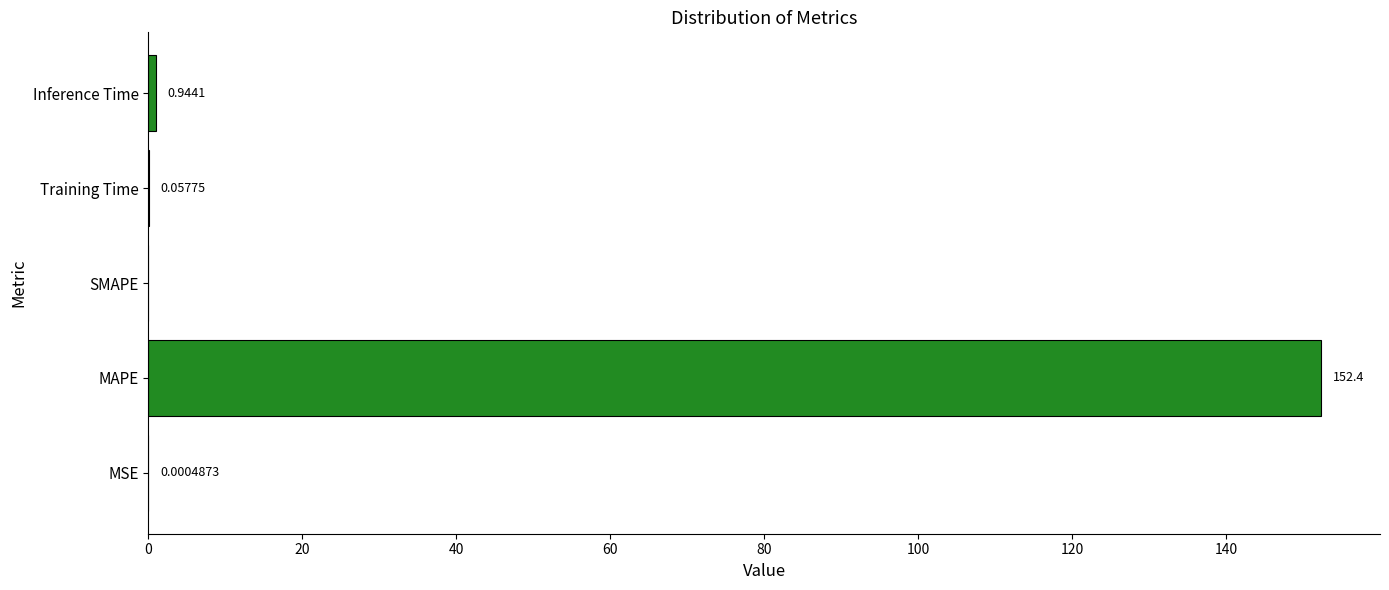

What is the sum of all values?

153.4